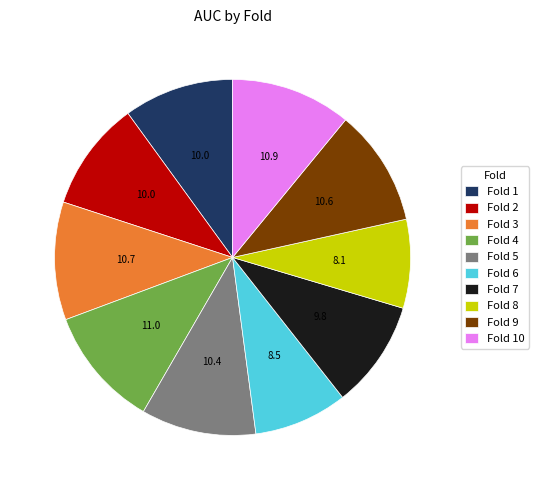

Does any single category account for the majority?

No